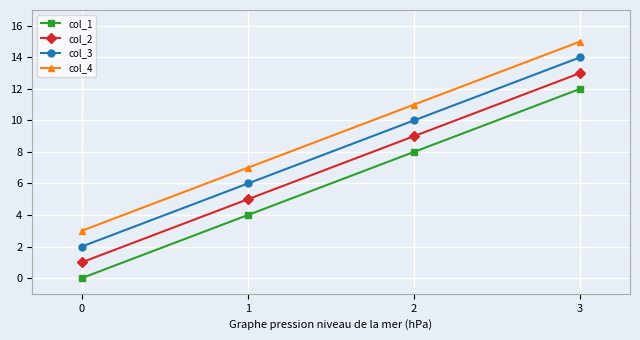

Rank the series by their average value, from highest to lowest.

col_4, col_3, col_2, col_1